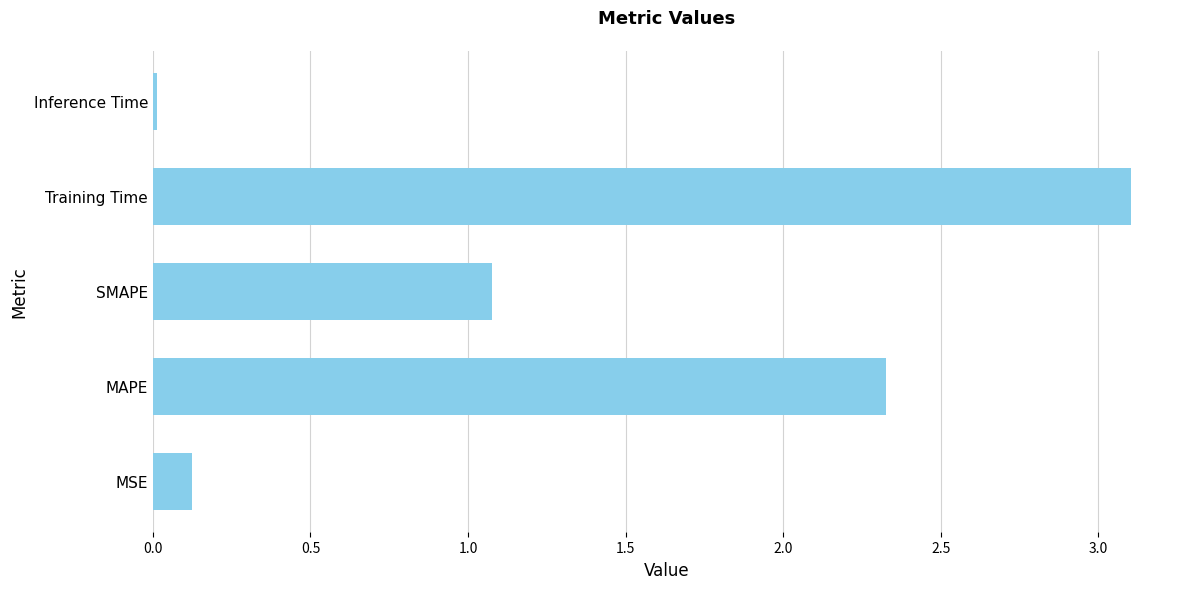

Which has a higher value, SMAPE or MAPE?

MAPE